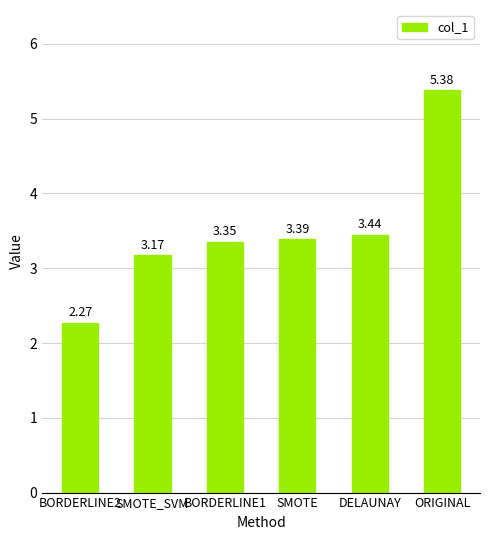

Are the bars grouped side by side (vs. stacked)?

No